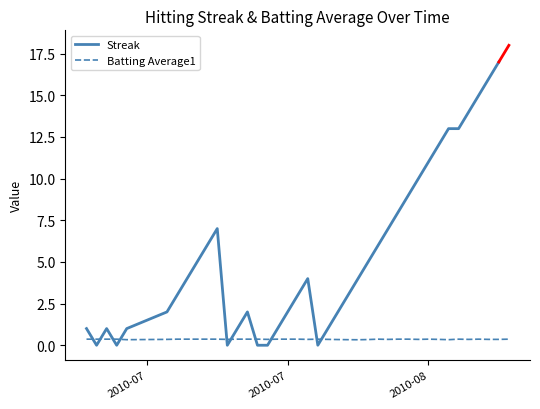

The Batting Average1 series shows 0.4 at 2010-07. True or false?

True